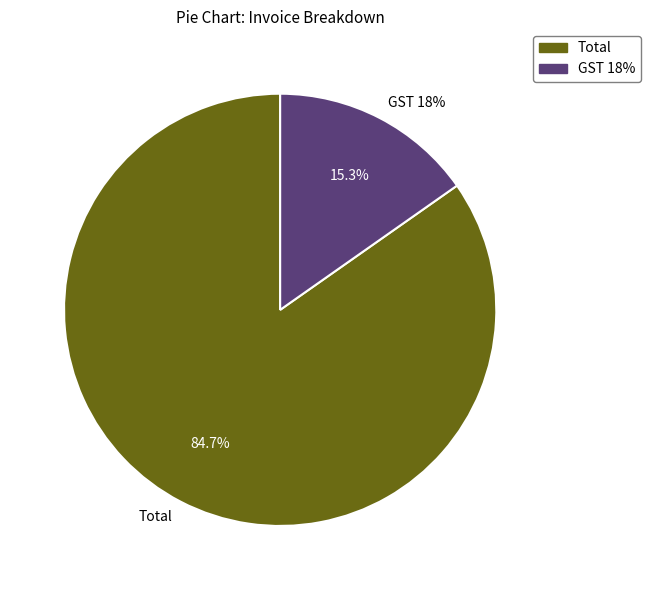

To the nearest percent, what is the average slice percentage?

50%